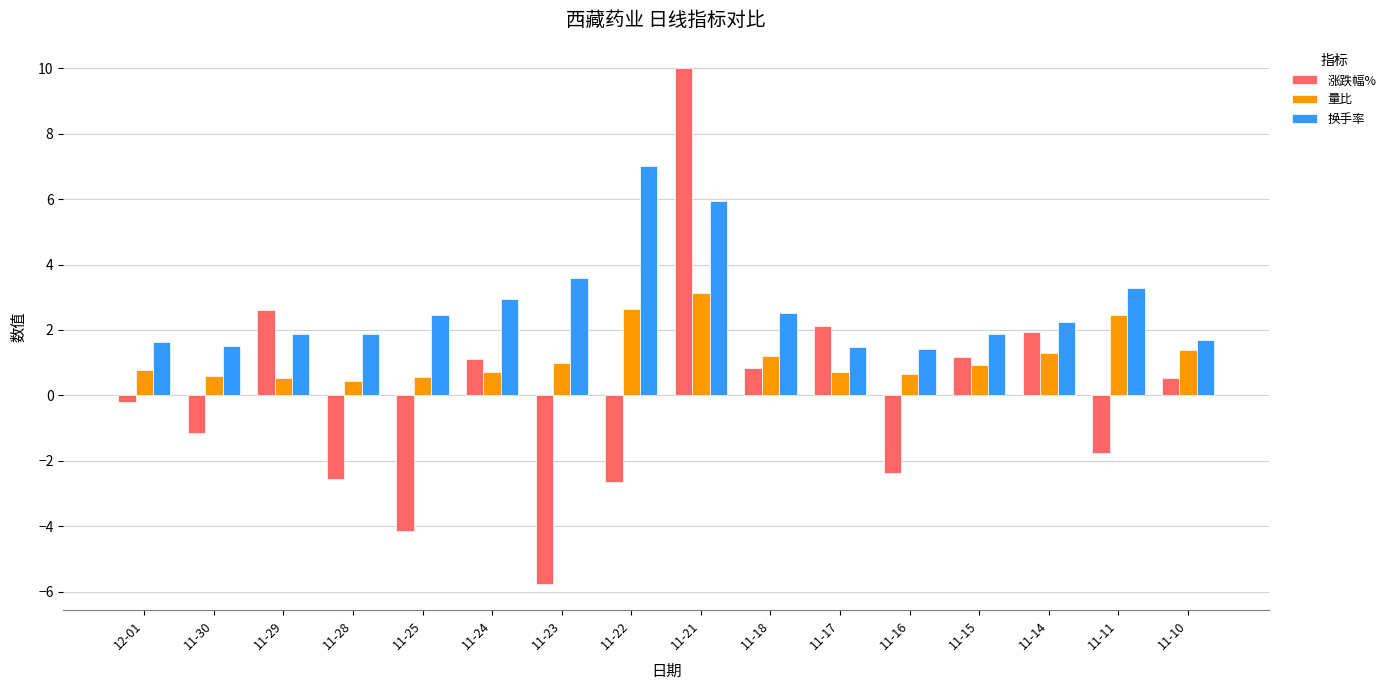

At how many categories does at least one series exceed 0?

16